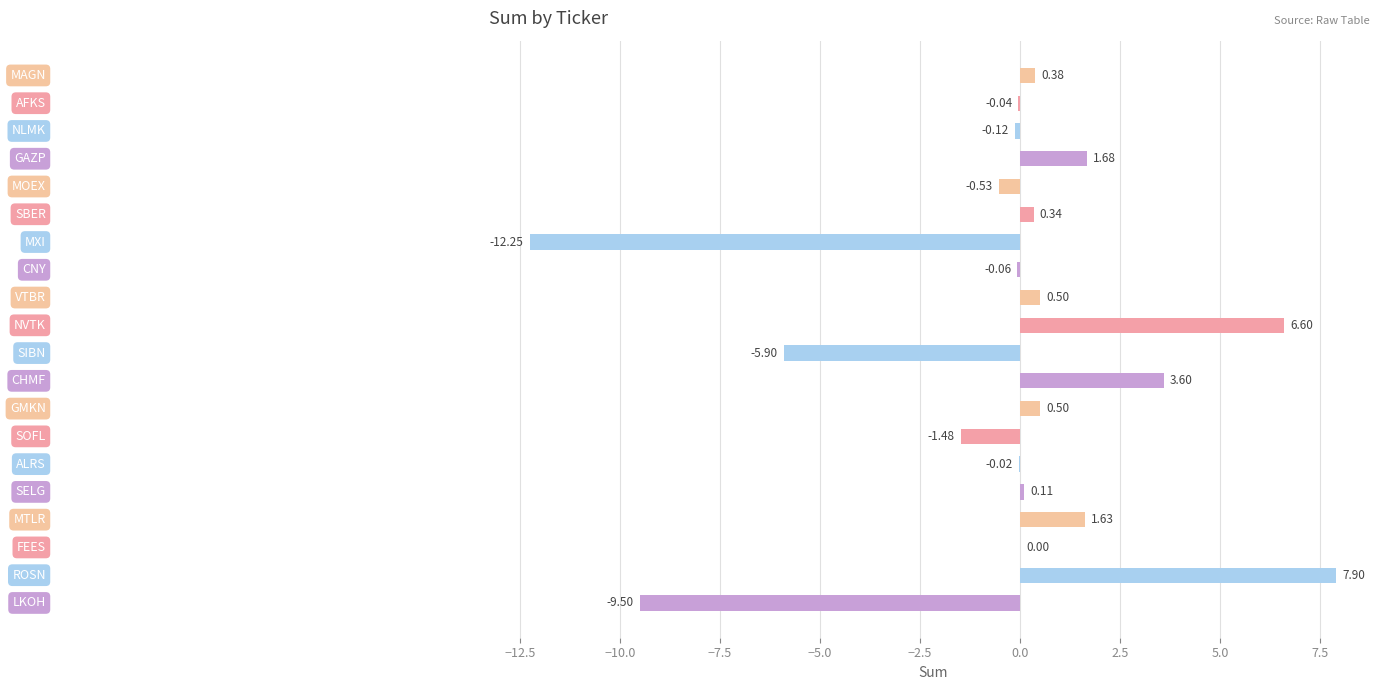

How many values exceed 0?

11